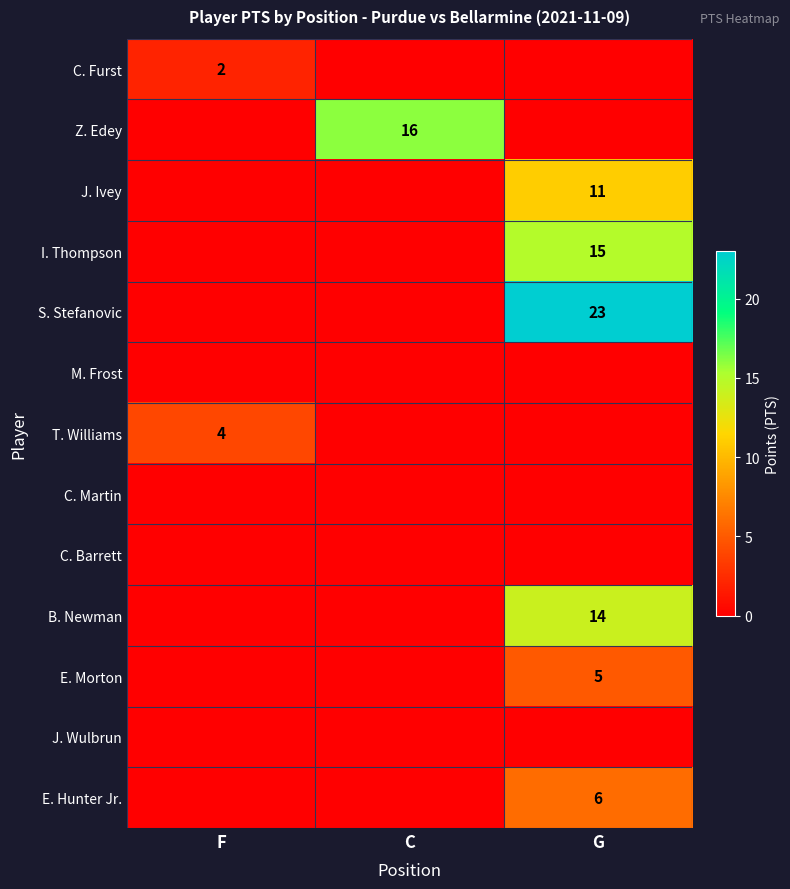

The value of E. Morton at G is 9. True or false?

False